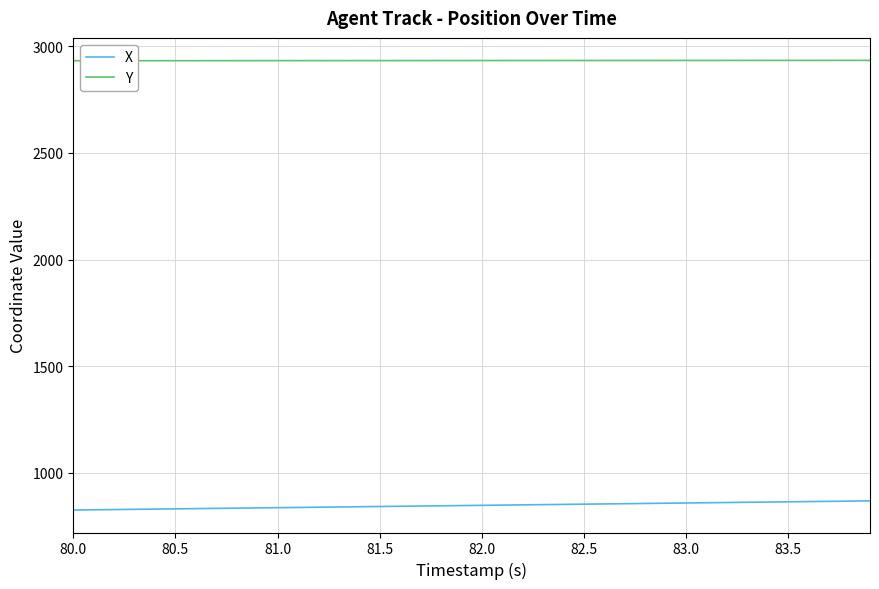

True or false: X and Y intersect in this chart.

False